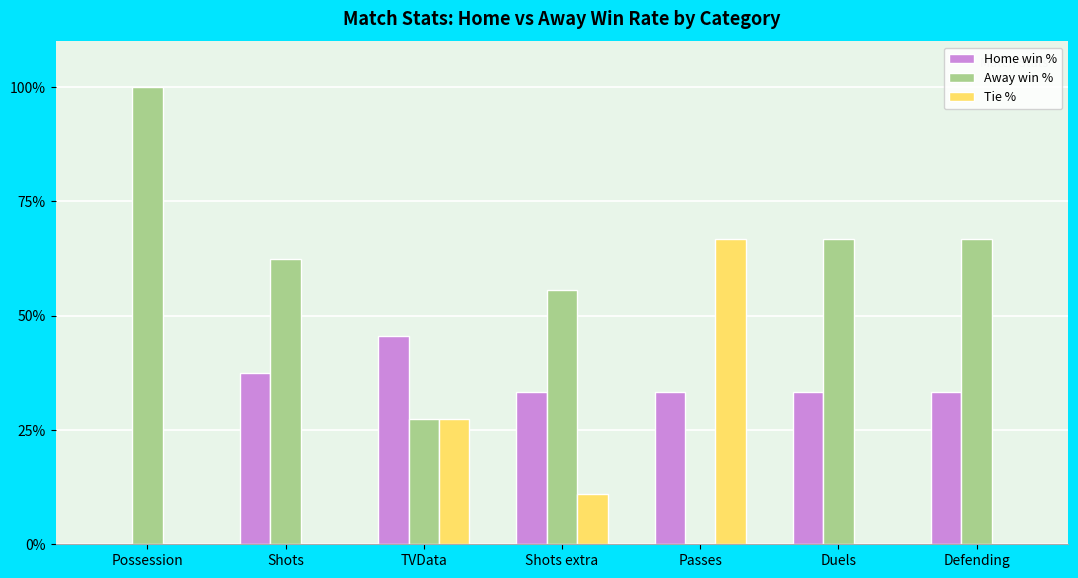

How many distinct data groups are displayed?

3